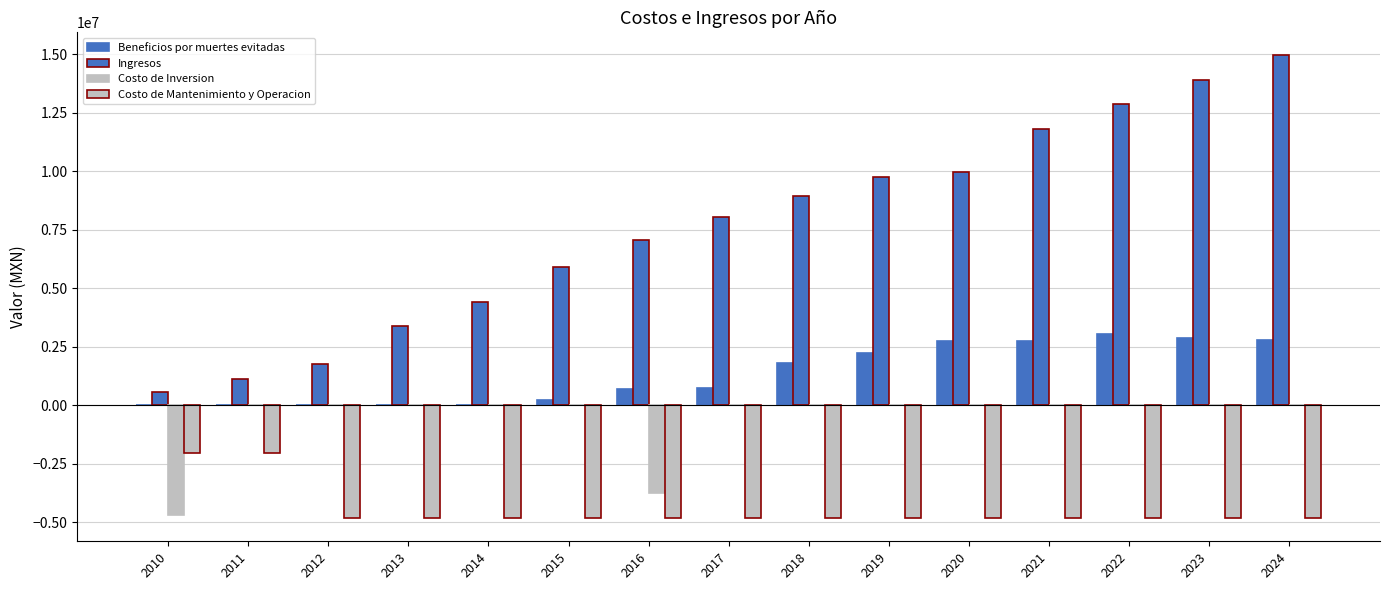

Are the bars grouped side by side (vs. stacked)?

Yes